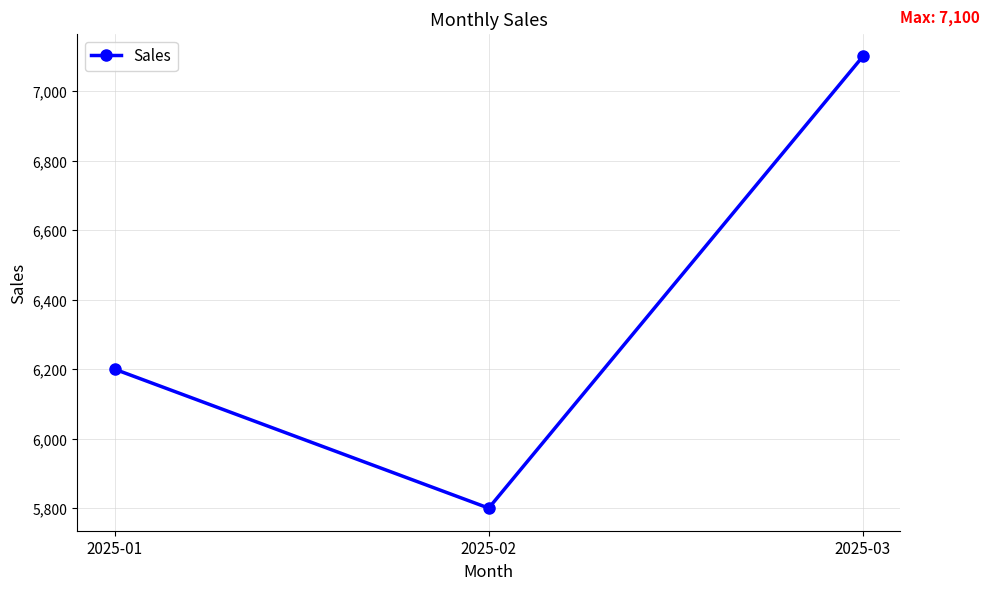

Rank the categories by value from highest to lowest.

2025-03, 2025-01, 2025-02